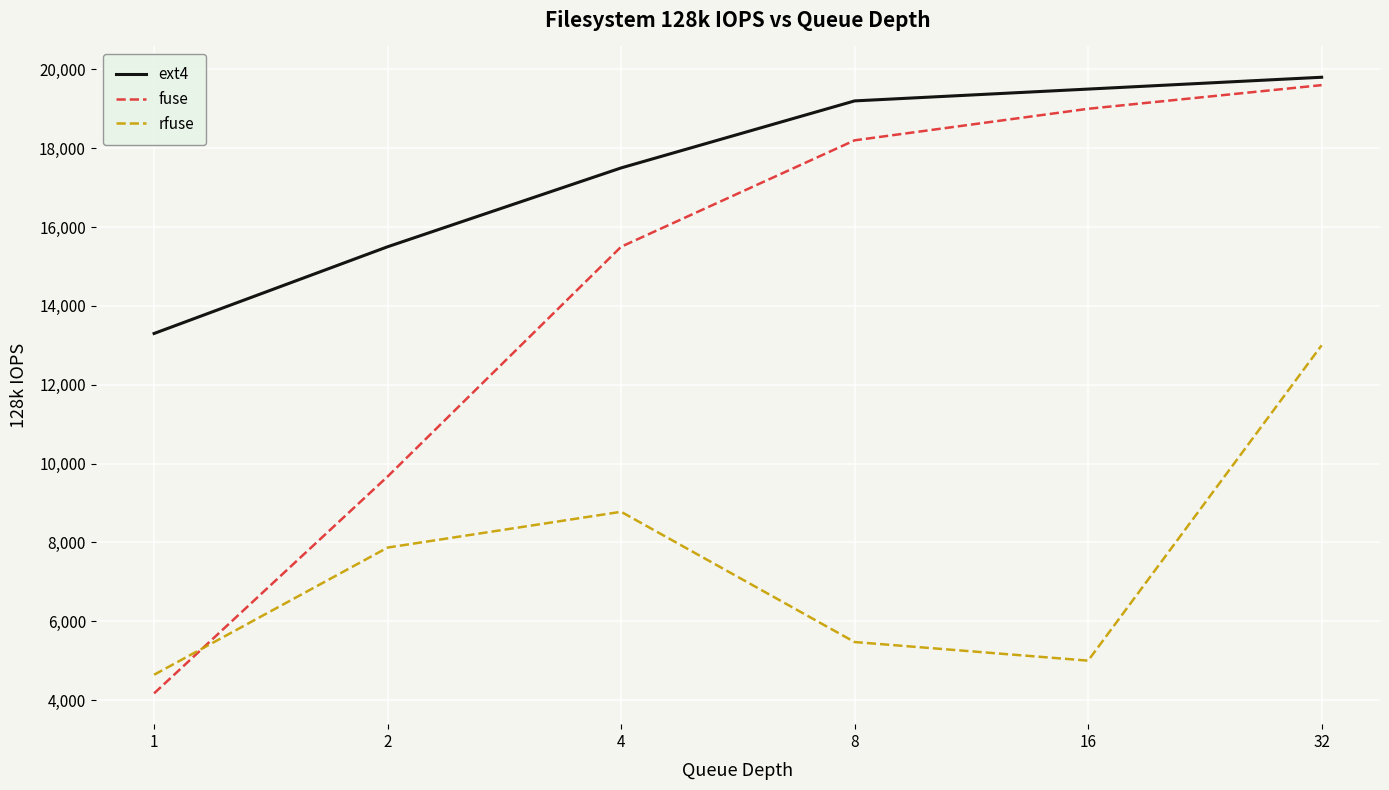

Reading left to right, transcribe all the data shown in this chart.

ext4: 1=13300	2=15500	4=17500	8=19200	16=19500	32=19800
fuse: 1=4171	2=9671	4=15500	8=18200	16=19000	32=19600
rfuse: 1=4643	2=7869	4=8777	8=5473	16=5001	32=13000